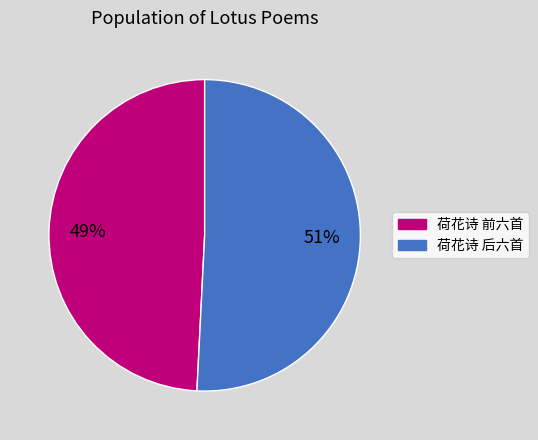

To the nearest percent, what is the difference between the largest and smallest slice percentages?

2%